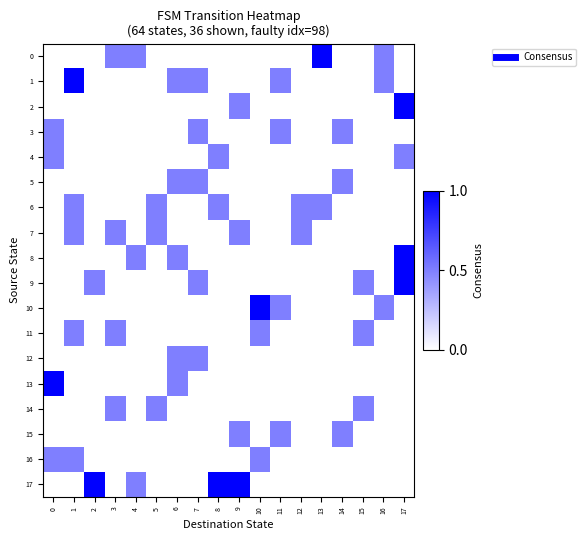

Between 3 and 10, which series saw the biggest shift?

10